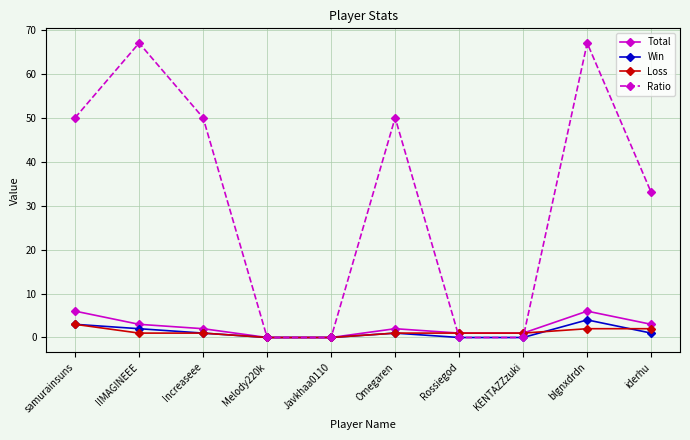

What is the maximum value for Ratio?

67